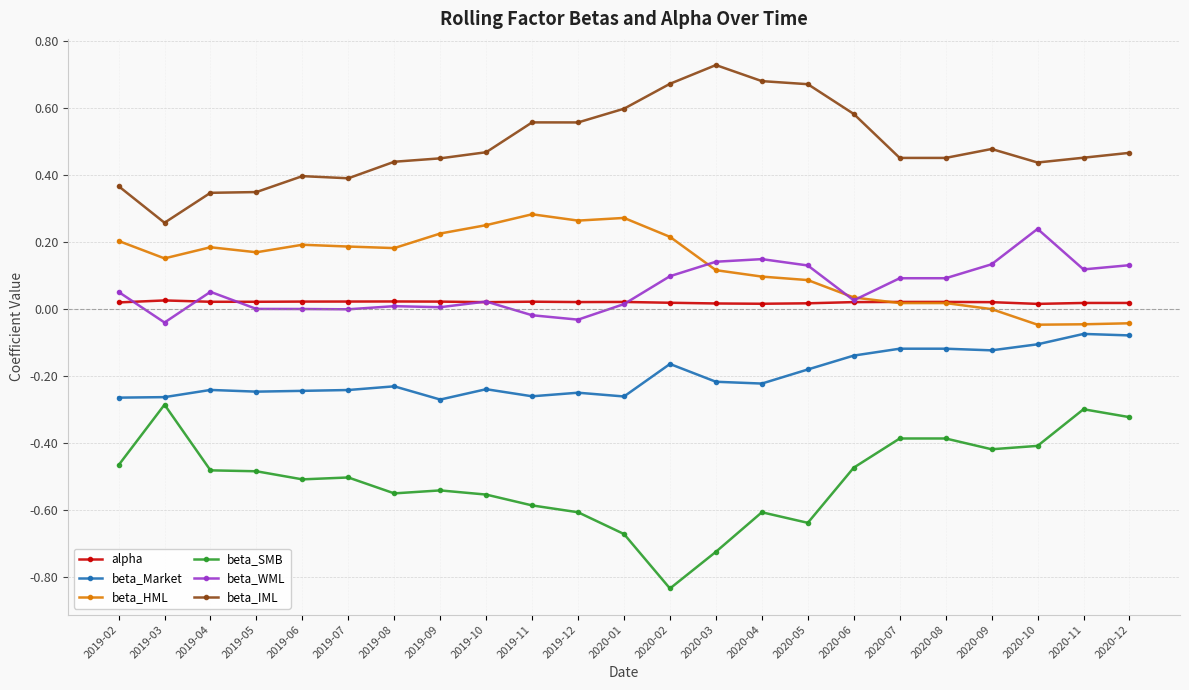

What is the label of the 13th point from the left?

2020-02